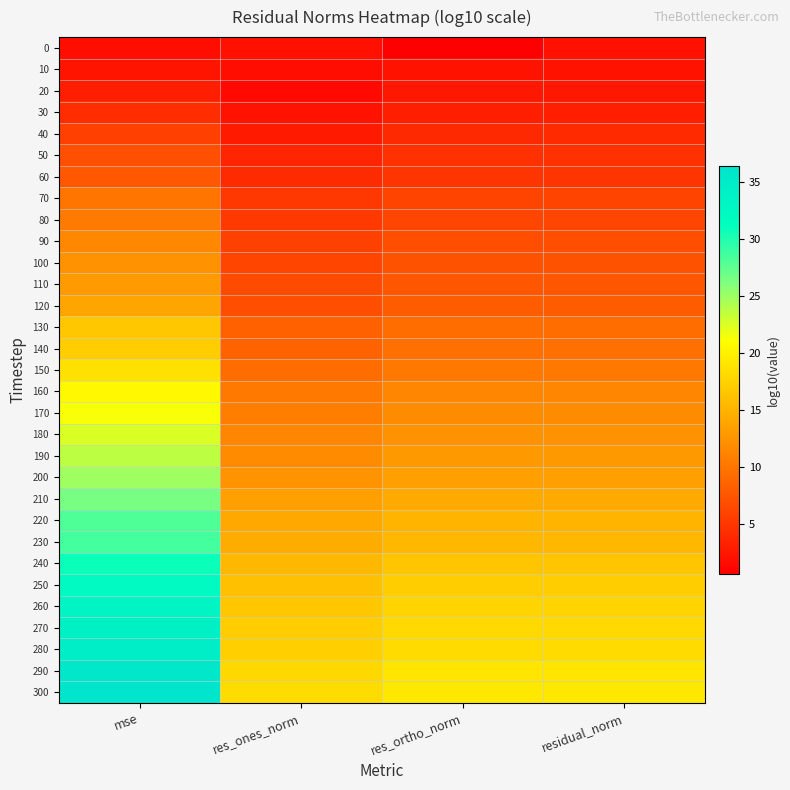

List the series in order of their peak value, highest first.

300, 290, 280, 270, 260, 250, 240, 230, 220, 210, 200, 190, 180, 170, 160, 150, 140, 130, 120, 110, 100, 90, 80, 70, 60, 50, 40, 30, 20, 10, 0